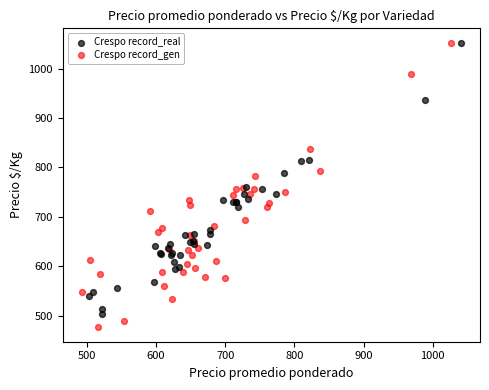

Which series reaches the minimum Y coordinate?

Crespo record_gen